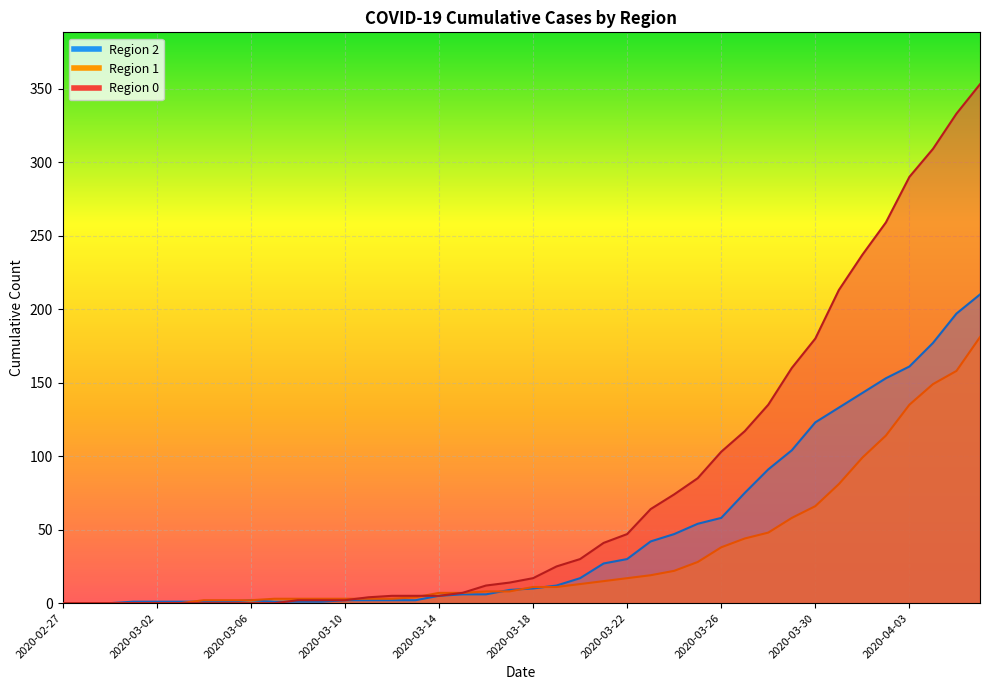

What is the total value across all series at 2020-03-24?

143